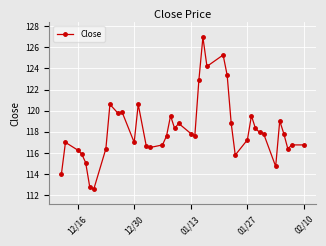

What is the difference between the second highest and second lowest values?

12.5